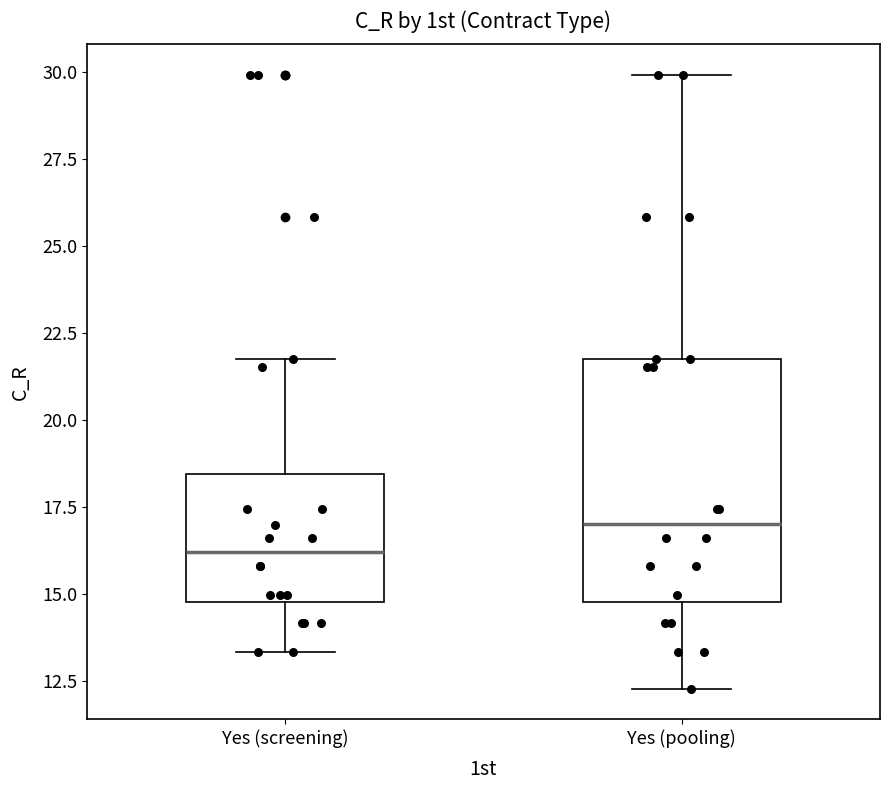

Reading left to right, read every box against the y-axis: the position of its median line, the range the box covers, and the ends of its whiskers. The values are not printed on the chart, so give them approximately, as read against the axis.

Yes (screening): median 16.0, box 15.0 to 18.5, whiskers 13.5 to 21.5
Yes (pooling): median 17.0, box 15.0 to 21.5, whiskers 12.5 to 30.0